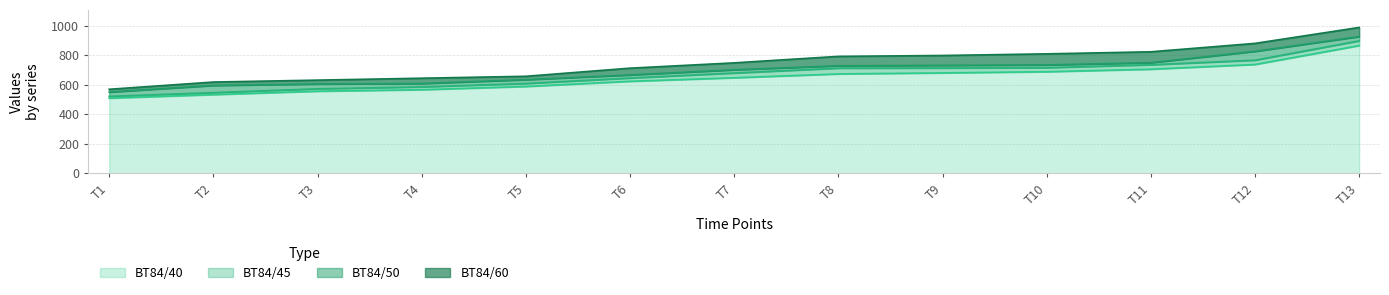

What is the smallest value displayed?

510